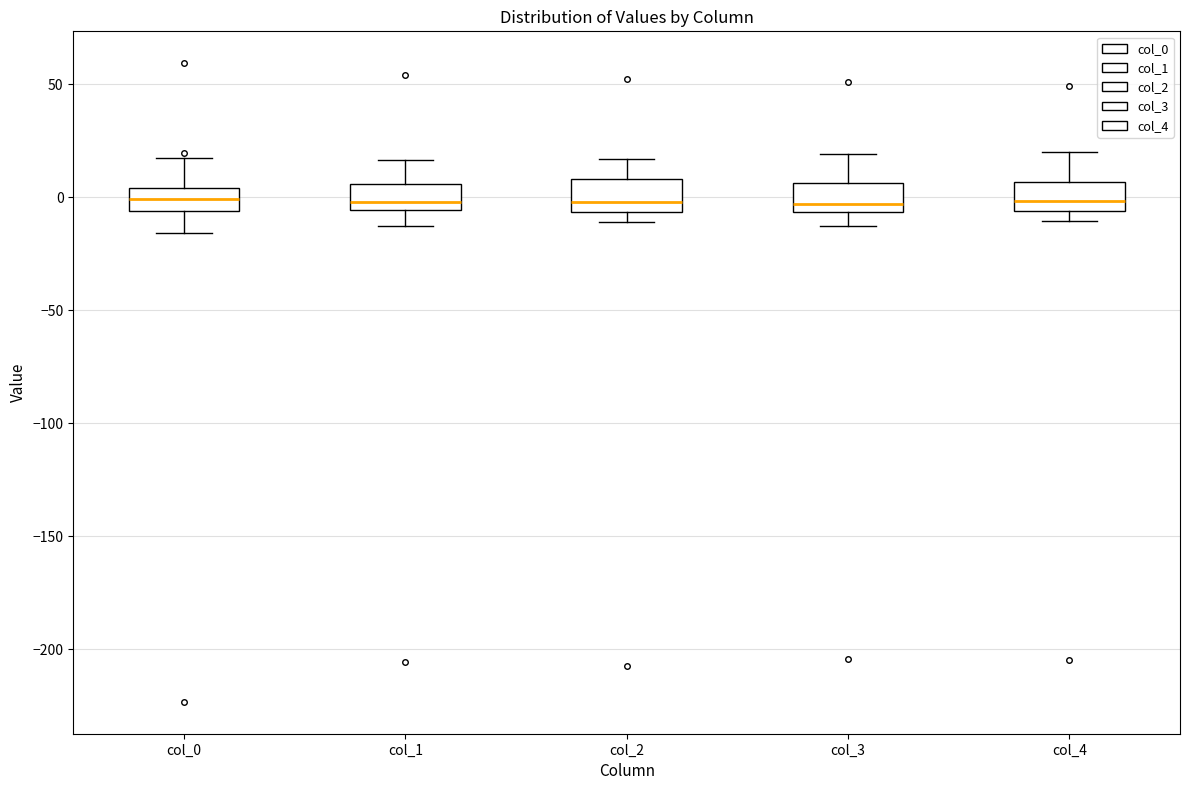

Reading left to right, read every box against the y-axis: the position of its median line, the range the box covers, and the ends of its whiskers. The values are not printed on the chart, so give them approximately, as read against the axis.

col_0: median 0, box -5 to 5, whiskers -15 to 15
col_1: median 0, box -5 to 5, whiskers -15 to 15
col_2: median 0, box -5 to 10, whiskers -10 to 15
col_3: median -5 (just above the box's lower edge), box -5 to 5, whiskers -15 to 20
col_4: median 0, box -5 to 5, whiskers -10 to 20